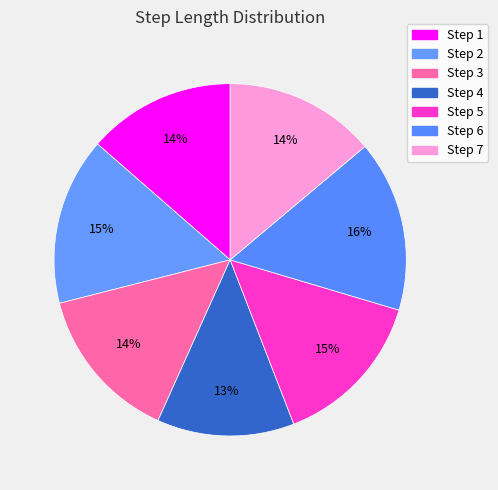

How many slices are in this pie chart?

7